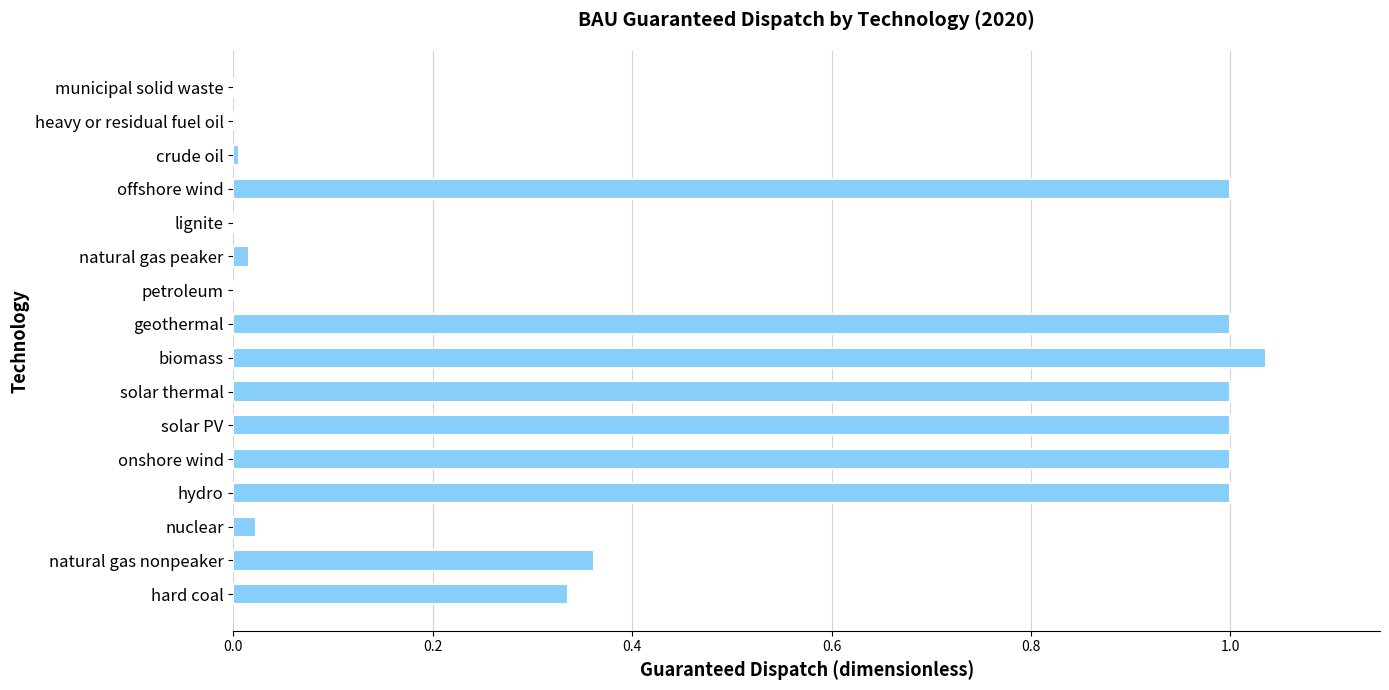

Are the bars horizontal?

Yes